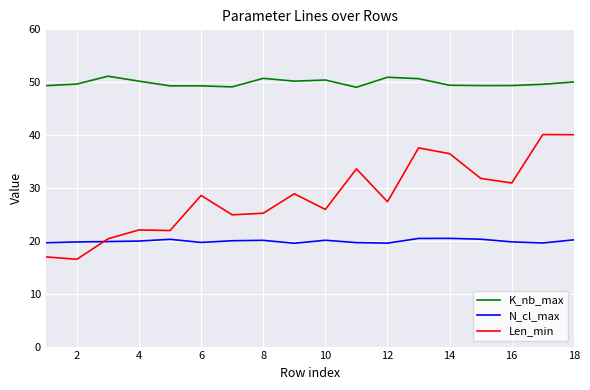

True or false: K_nb_max and Len_min intersect in this chart.

False